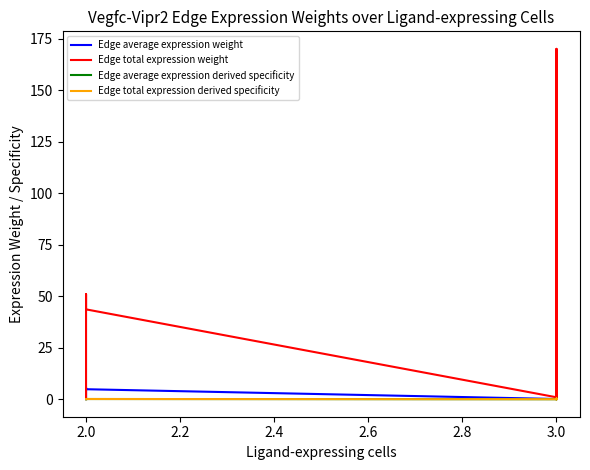

Reading left to right, transcribe all the data shown in this chart.

Edge average expression weight: 0.0	5.7	4.8	0.1	18.9	16.2	0.0	2.8	2.4
Edge total expression weight: 0.3	51.0	43.6	0.9	170.2	145.7	0.1	25.1	21.5
Edge average expression derived specificity: 0.0	0.1	0.1	0.0	0.4	0.3	0.0	0.1	0.0
Edge total expression derived specificity: 0.0	0.1	0.1	0.0	0.4	0.3	0.0	0.1	0.0